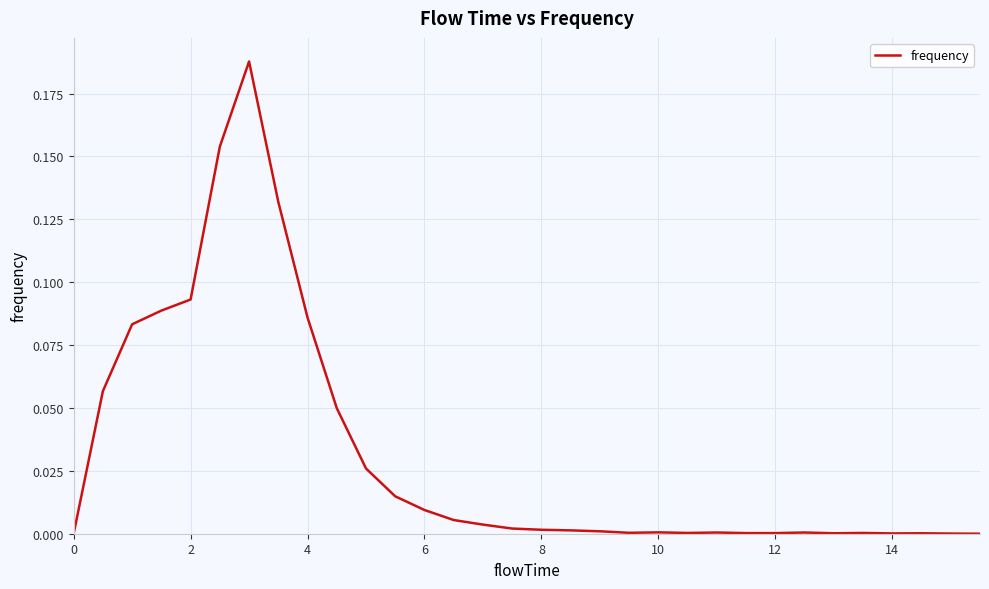

Is it true that the value at 0 is 0.0?

True